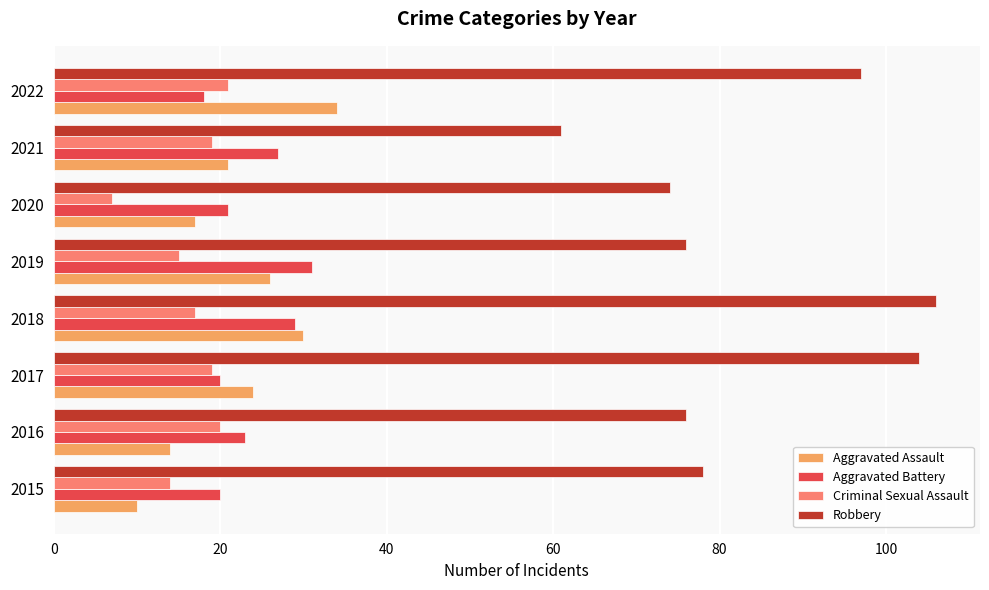

What is the difference between the highest and lowest values at 2017?

85